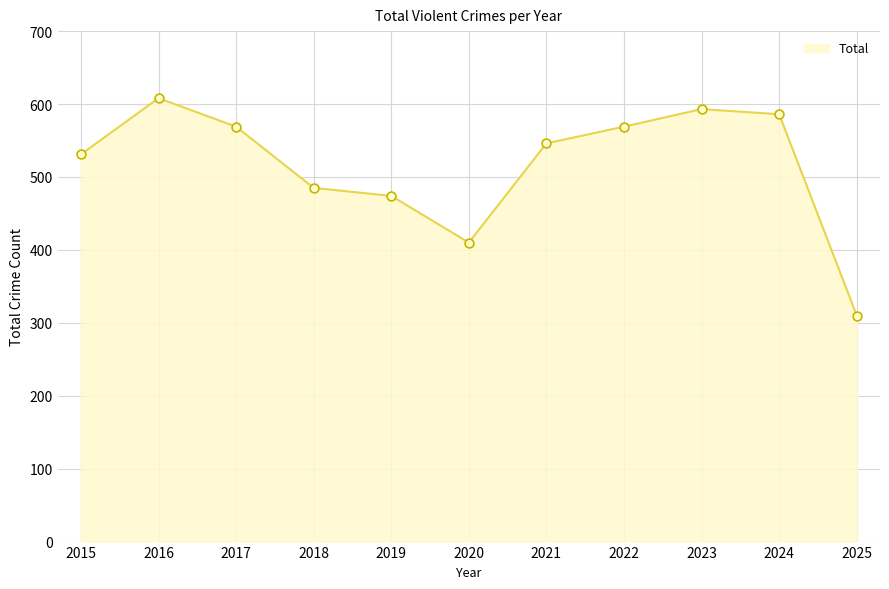

What is the change in value from 2017 to 2025?

-259